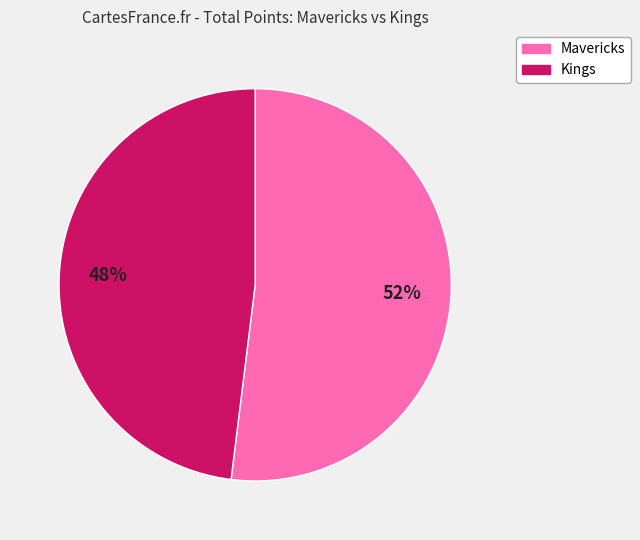

To the nearest percent, what is the difference between the largest and smallest slice percentages?

4%